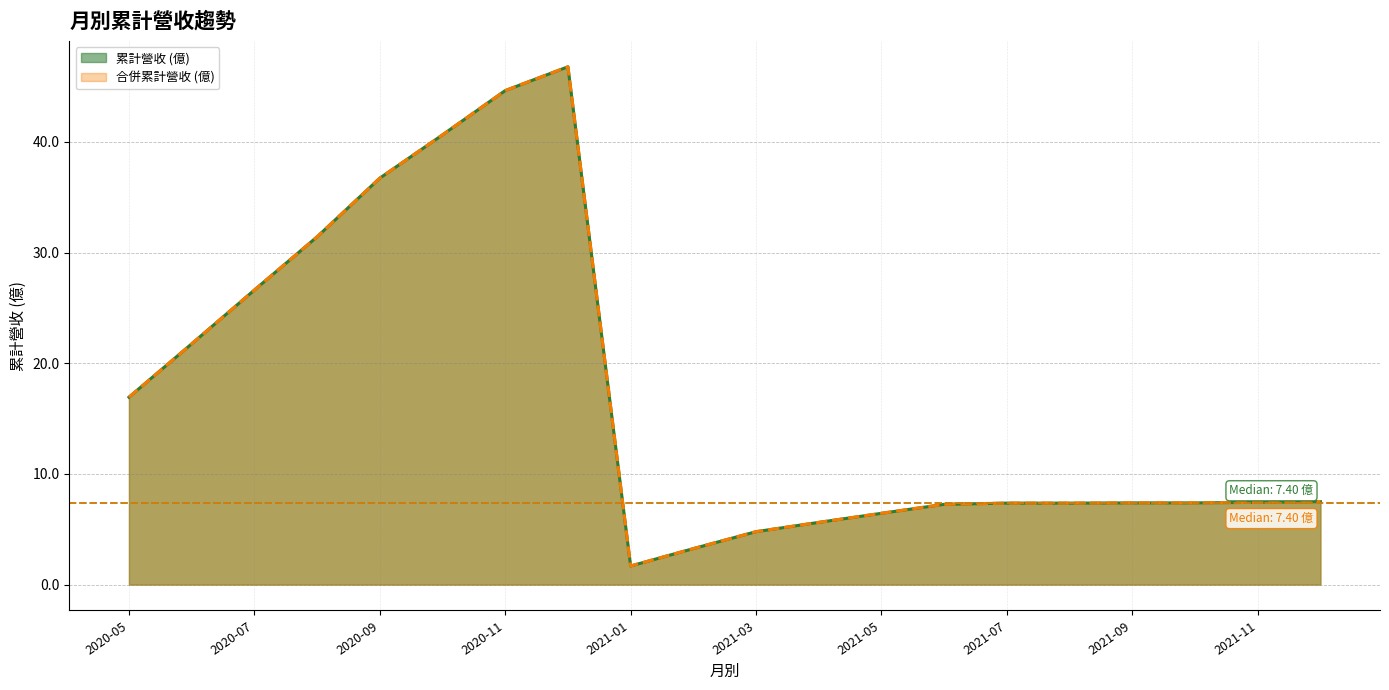

Does the chart display data point markers on the line(s)?

No